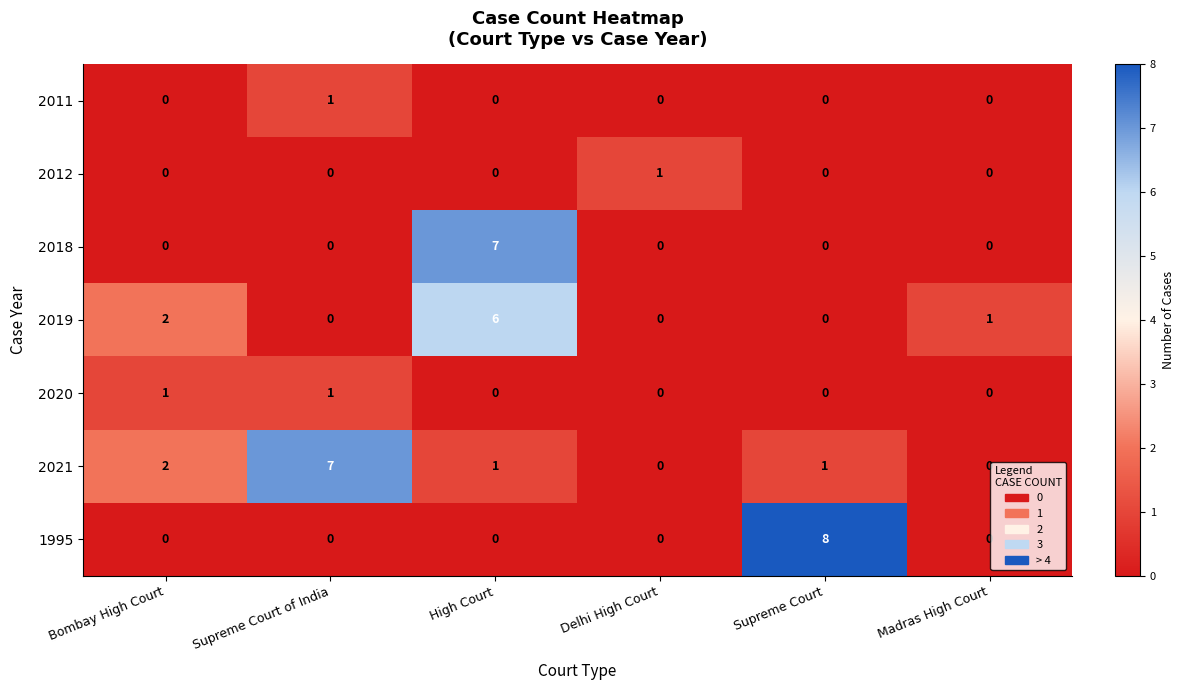

What is the difference between the maximum and minimum values in the 2021 series?

7